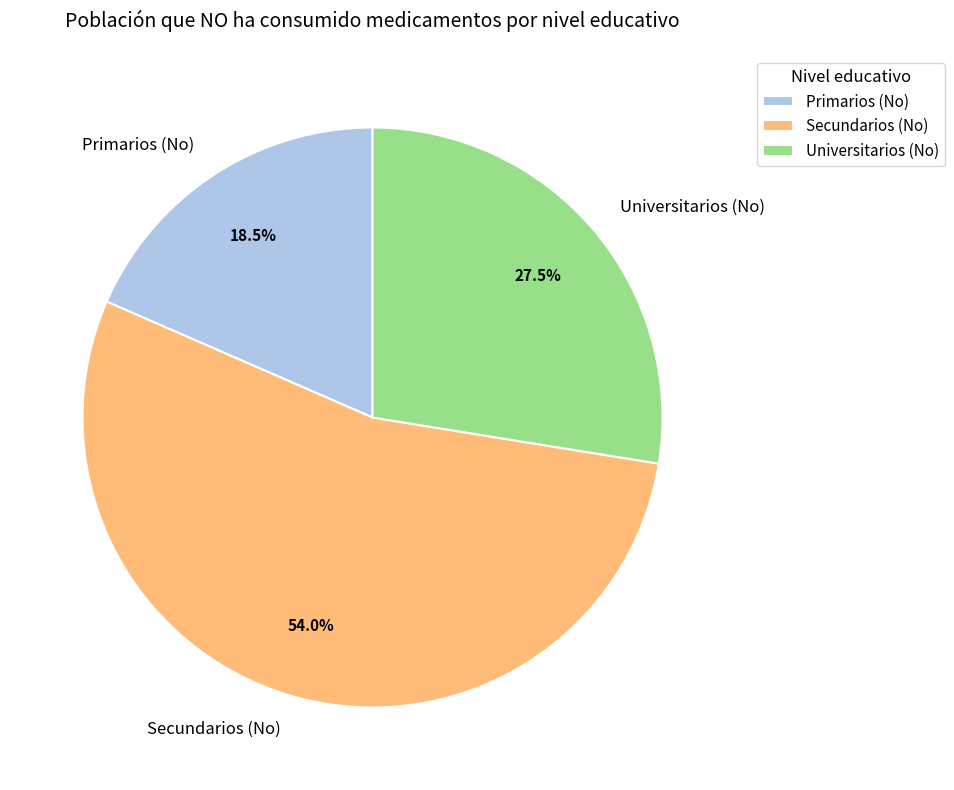

How many segments does this pie chart have?

3